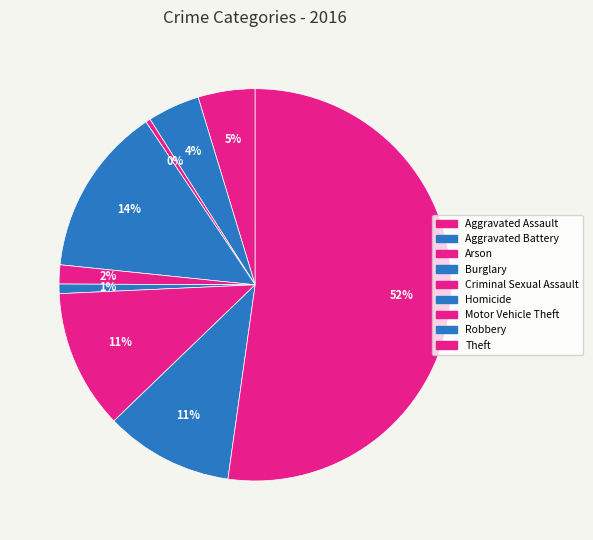

Count the number of slices in the pie.

9